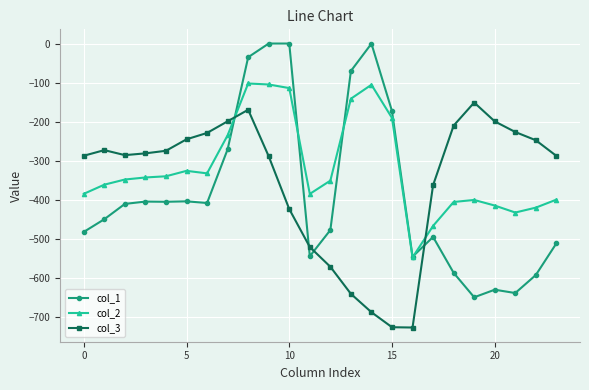

What is the minimum value for col_3?

-726.6